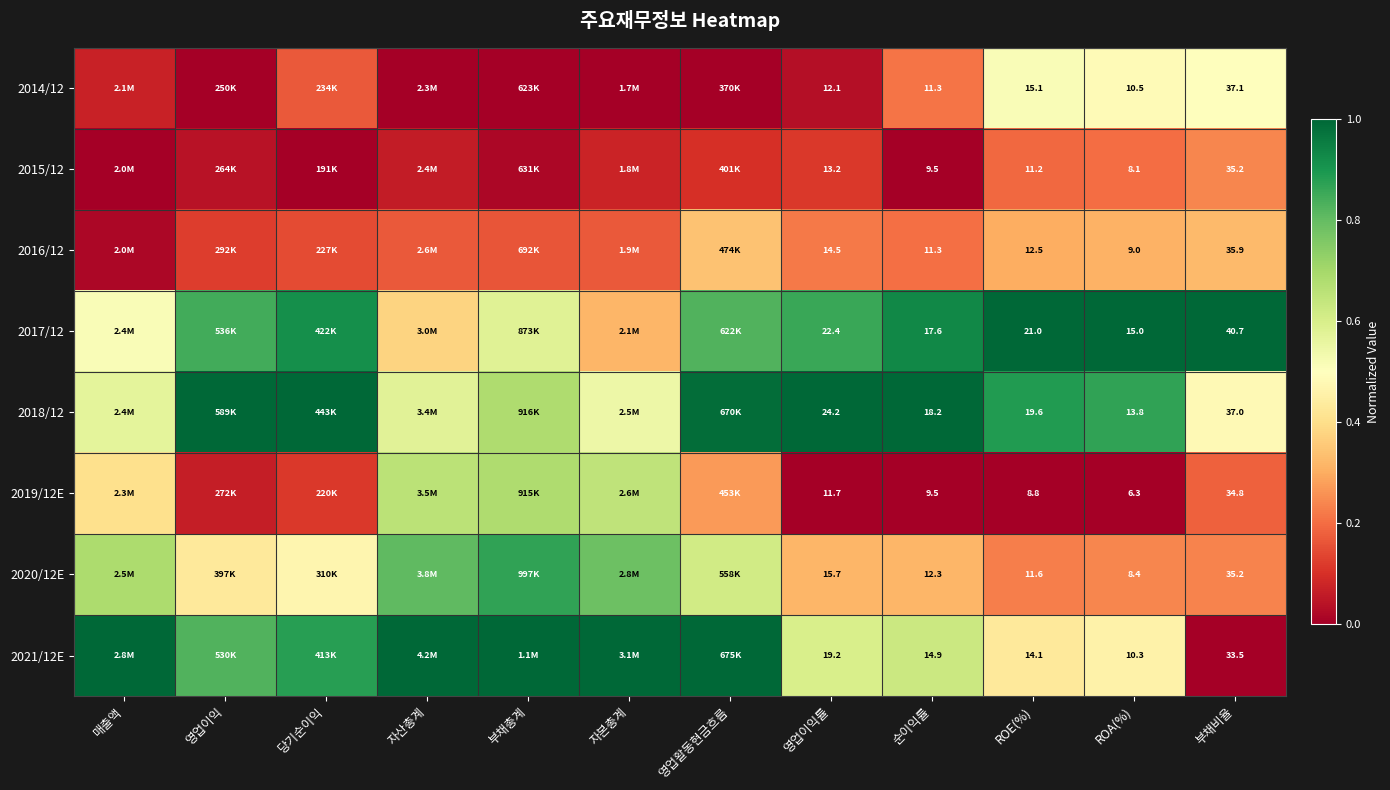

True or false: 2018/12 has a value of 1.4 at 영업이익률.

False